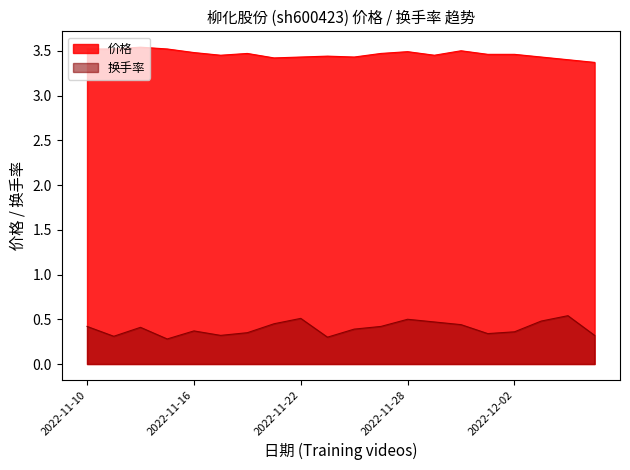

True or false: 价格 has more than 1 points higher than both neighbors.

True